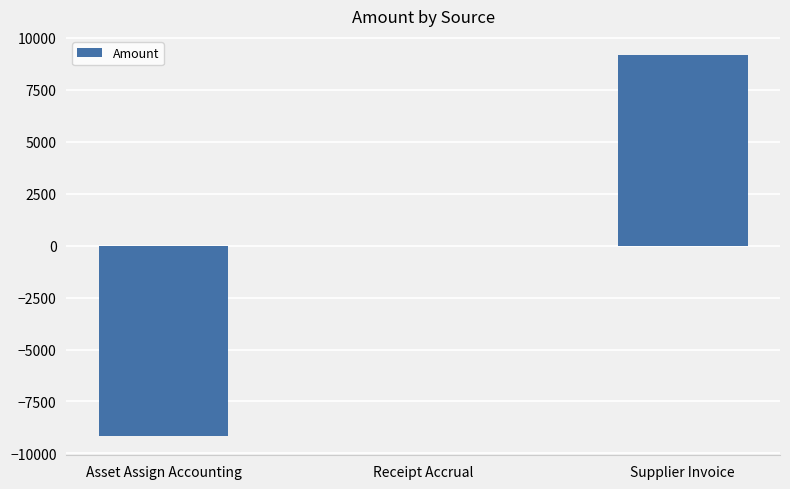

Count the number of categories in the chart.

3